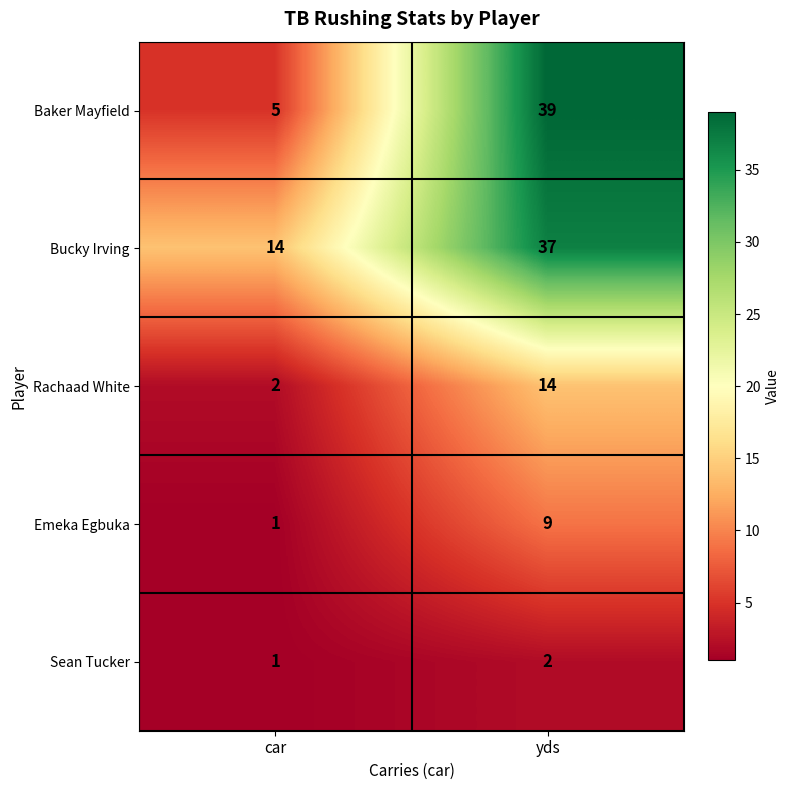

Reading left to right, extract all data points from this chart.

Baker Mayfield: 5	39
Bucky Irving: 14	37
Rachaad White: 2	14
Emeka Egbuka: 1	9
Sean Tucker: 1	2